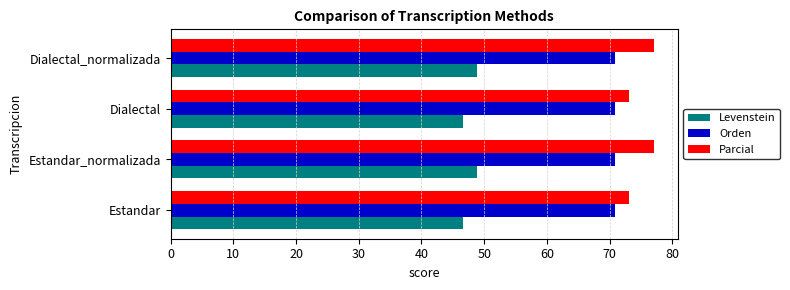

What is the smallest value displayed?

46.6